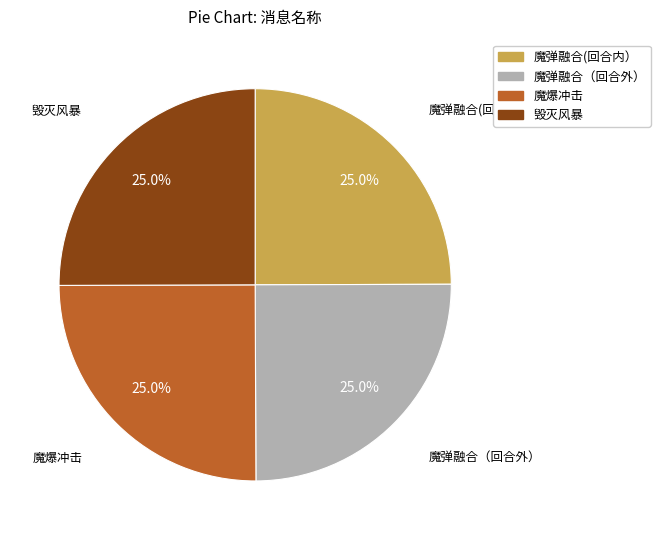

What is the ratio of the value at 魔弹融合(回合内） to the value at 魔爆冲击?

1.0